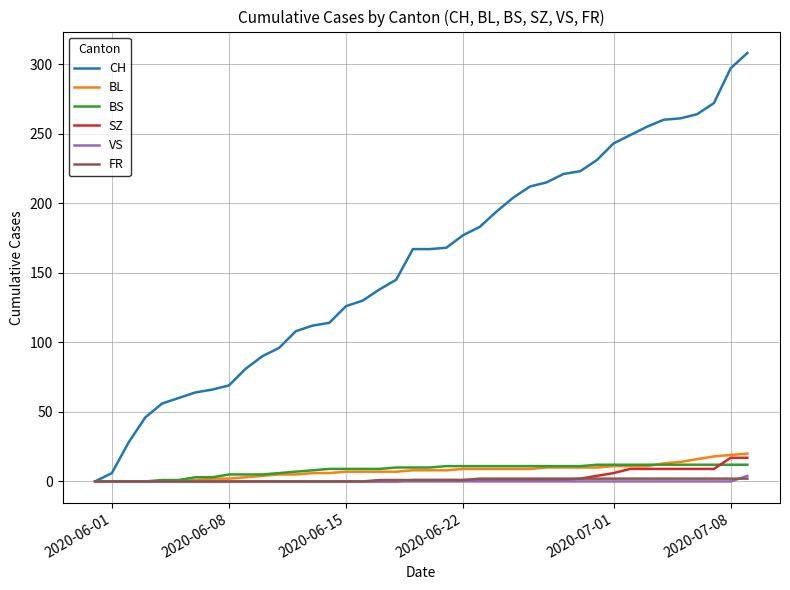

Which series has the largest range (max minus min)?

CH